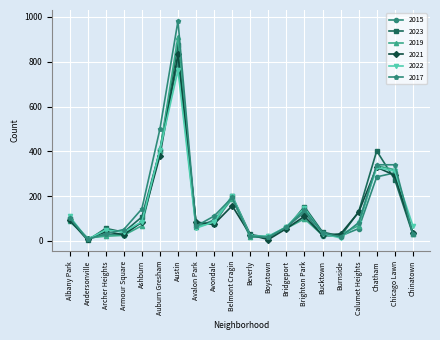

How many interior local valleys does the 2022 series have?

5